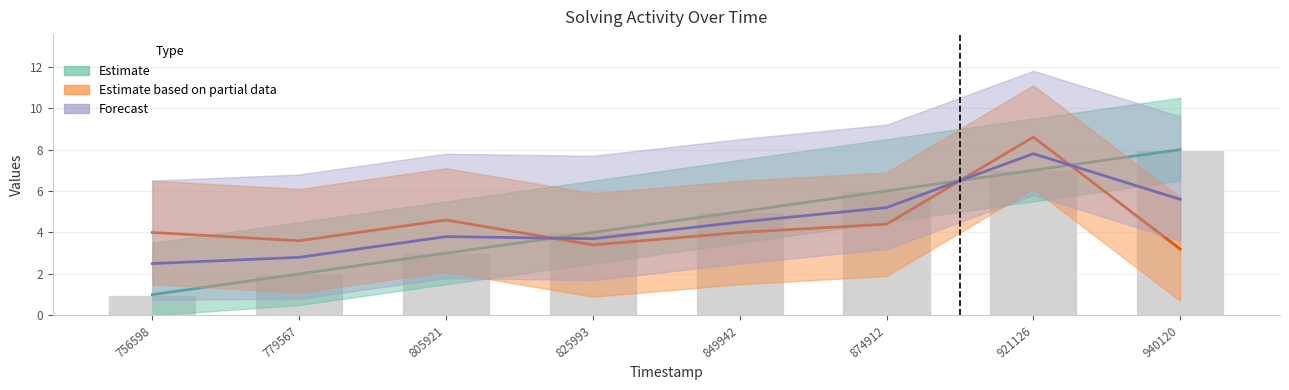

What is the difference between the highest and lowest values at 756598?

3.0